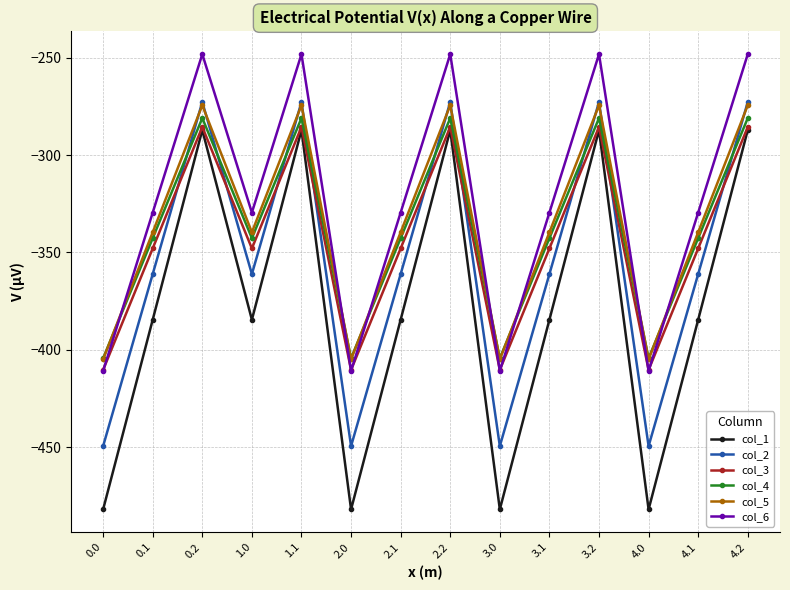

Is the value of col_5 at 2.0 greater than the value of col_3 at 2.1?

No